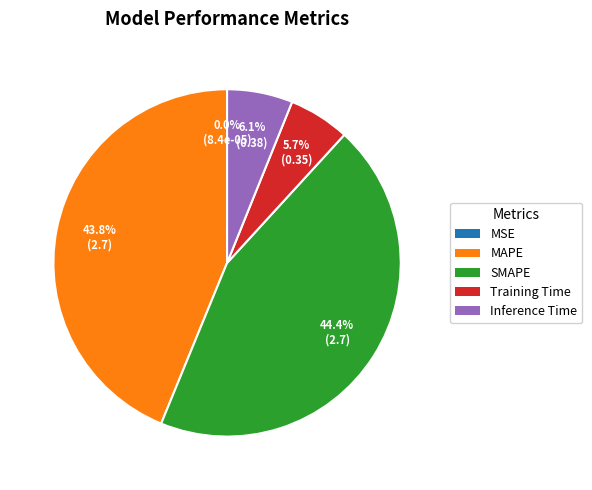

Which category has the biggest portion of the pie?

SMAPE